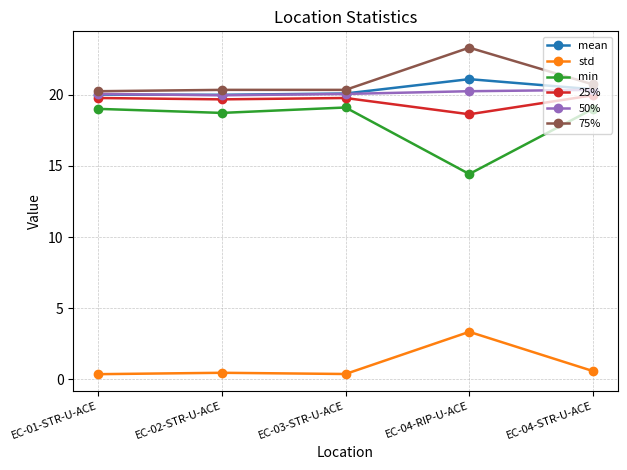

At how many categories does at least one series exceed 5?

5